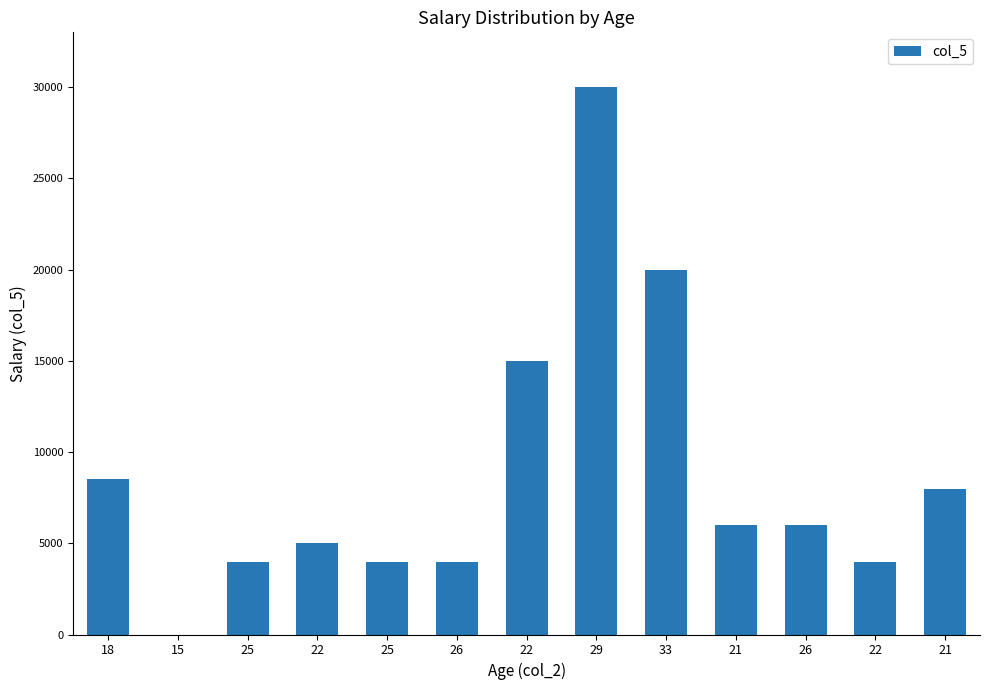

What is the label of the 6th bar from the left?

26